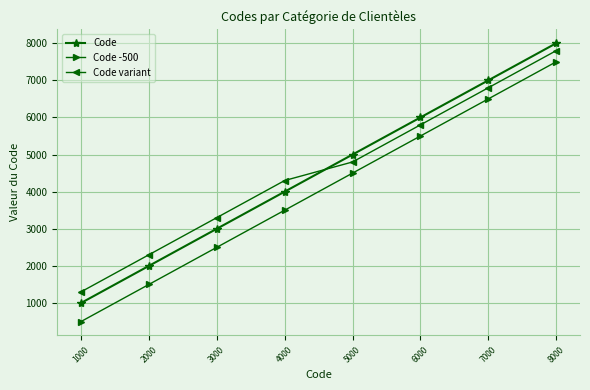

Reading left to right, what are all the values shown in this chart?

Code: 1000	2000	3000	4000	5000	6000	7000	8000
Code -500: 500	1500	2500	3500	4500	5500	6500	7500
Code variant: 1300	2300	3300	4300	4800	5800	6800	7800